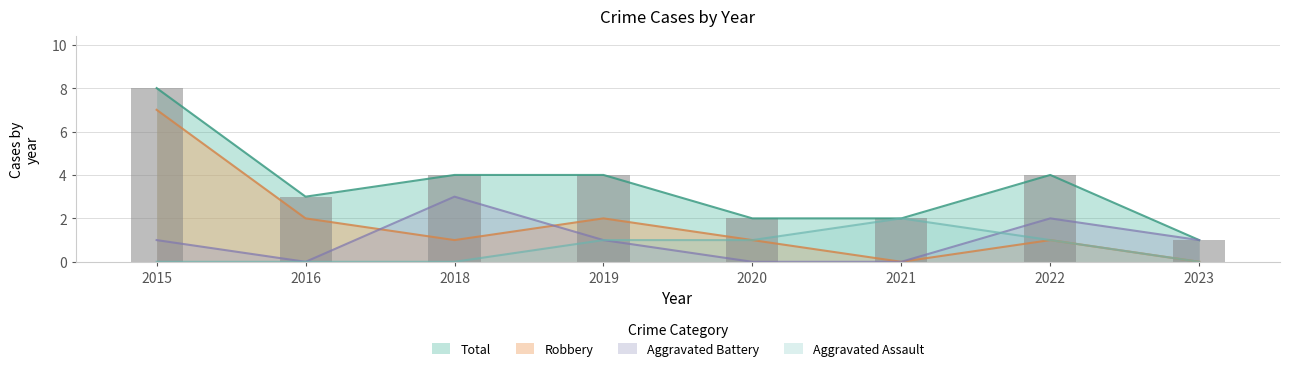

List the series in order of their peak value, highest first.

Total, Robbery, Aggravated Battery, Aggravated Assault